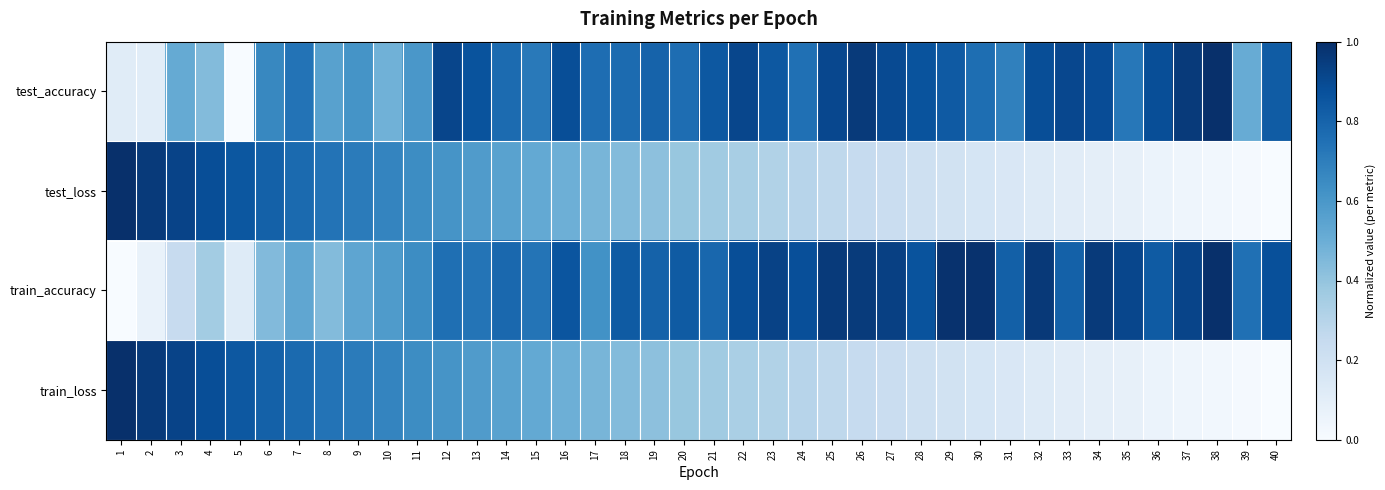

Reading left to right, extract all data points from this chart.

test_accuracy: 1=0.1	2=0.1	3=0.5	4=0.4	5=0.0	6=0.7	7=0.7	8=0.6	9=0.6	10=0.5	11=0.6	12=0.9	13=0.9	14=0.8	15=0.7	16=0.9	17=0.8	18=0.8	19=0.8	20=0.8	21=0.8	22=0.9	23=0.8	24=0.8	25=0.9	26=1.0	27=0.9	28=0.9	29=0.8	30=0.8	31=0.7	32=0.9	33=0.9	34=0.9	35=0.7	36=0.9	37=1.0	38=1.0	39=0.5	40=0.8
test_loss: 1=1.0	2=1.0	3=0.9	4=0.9	5=0.8	6=0.8	7=0.8	8=0.7	9=0.7	10=0.7	11=0.6	12=0.6	13=0.6	14=0.6	15=0.5	16=0.5	17=0.5	18=0.4	19=0.4	20=0.4	21=0.4	22=0.3	23=0.3	24=0.3	25=0.3	26=0.2	27=0.2	28=0.2	29=0.2	30=0.2	31=0.1	32=0.1	33=0.1	34=0.1	35=0.1	36=0.1	37=0.0	38=0.0	39=0.0	40=0.0
train_accuracy: 1=0.0	2=0.1	3=0.2	4=0.4	5=0.1	6=0.4	7=0.5	8=0.4	9=0.5	10=0.6	11=0.6	12=0.8	13=0.7	14=0.8	15=0.7	16=0.9	17=0.6	18=0.8	19=0.8	20=0.8	21=0.8	22=0.9	23=0.9	24=0.9	25=1.0	26=1.0	27=0.9	28=0.9	29=1.0	30=1.0	31=0.8	32=1.0	33=0.8	34=1.0	35=0.9	36=0.8	37=0.9	38=1.0	39=0.8	40=0.9
train_loss: 1=1.0	2=1.0	3=0.9	4=0.9	5=0.8	6=0.8	7=0.8	8=0.7	9=0.7	10=0.7	11=0.6	12=0.6	13=0.6	14=0.6	15=0.5	16=0.5	17=0.5	18=0.4	19=0.4	20=0.4	21=0.4	22=0.3	23=0.3	24=0.3	25=0.3	26=0.2	27=0.2	28=0.2	29=0.2	30=0.2	31=0.1	32=0.1	33=0.1	34=0.1	35=0.1	36=0.1	37=0.0	38=0.0	39=0.0	40=0.0